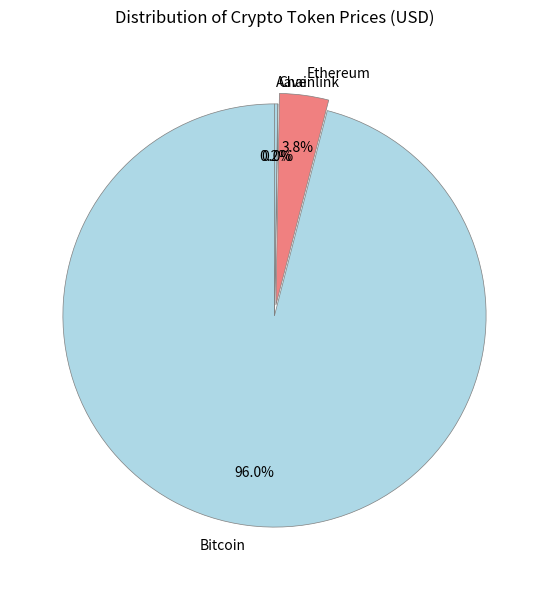

What is the largest slice in the pie chart?

Bitcoin